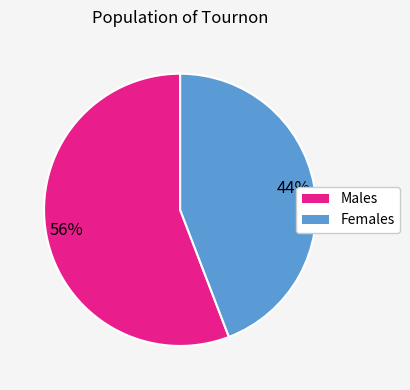

To the nearest percent, what is the average slice percentage?

50%